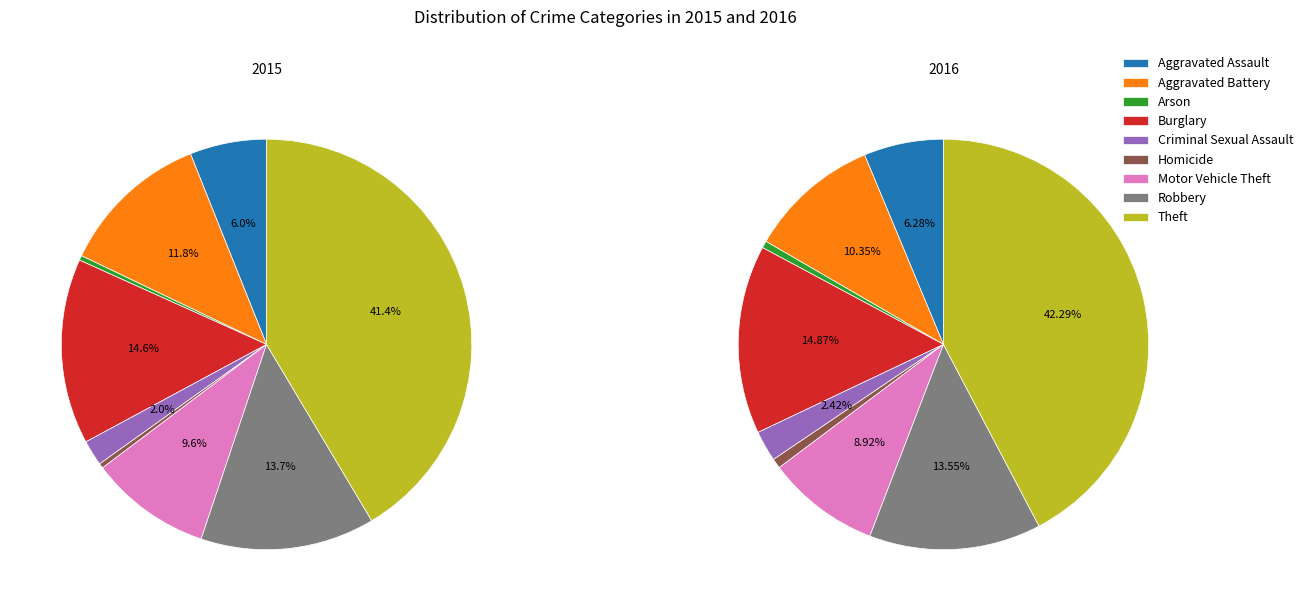

To the nearest percent, what portion does Criminal Sexual Assault represent?

2%